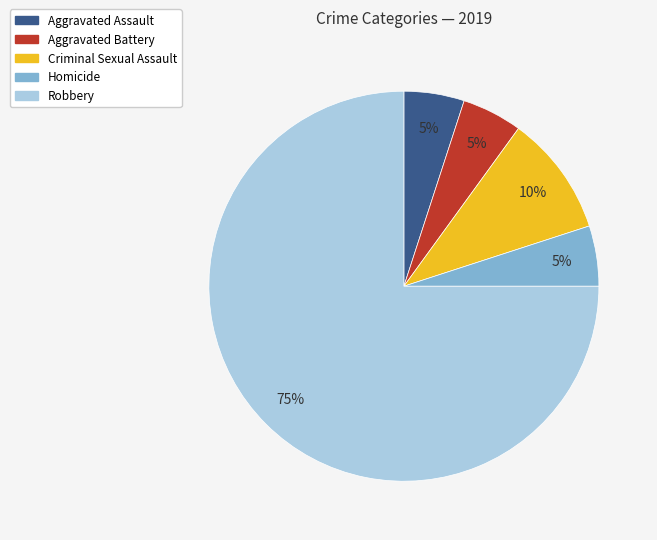

To the nearest percent, what percentage of the pie is Homicide?

5%